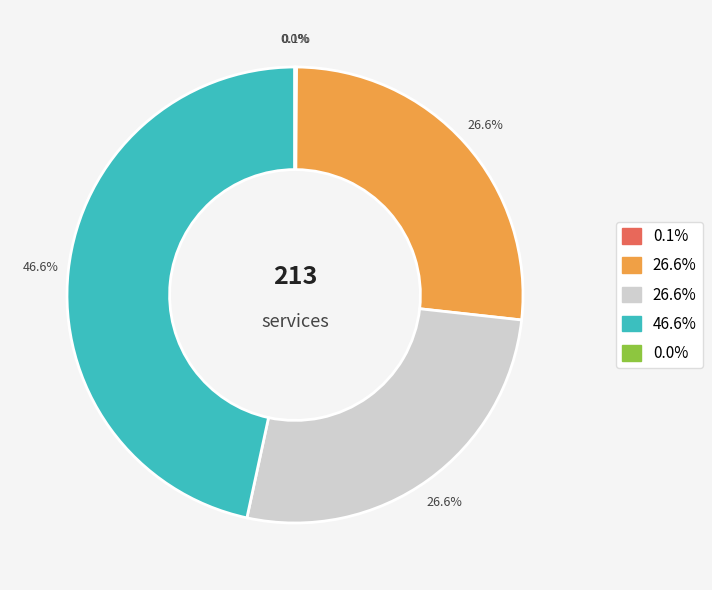

Is there a majority slice in this chart?

No